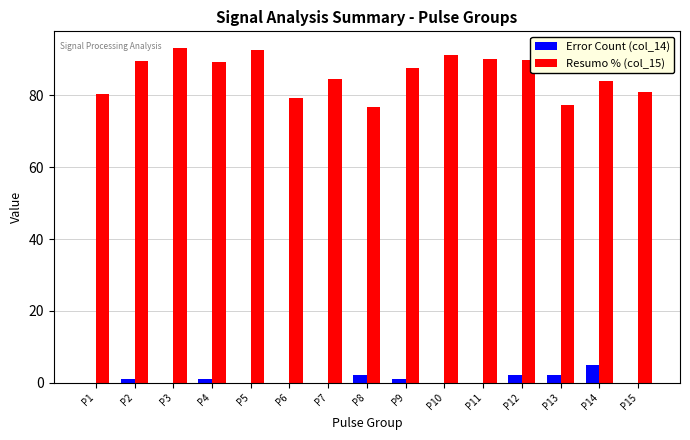

What is the difference between the Error Count (col_14) values at P8 and P1?

2.0